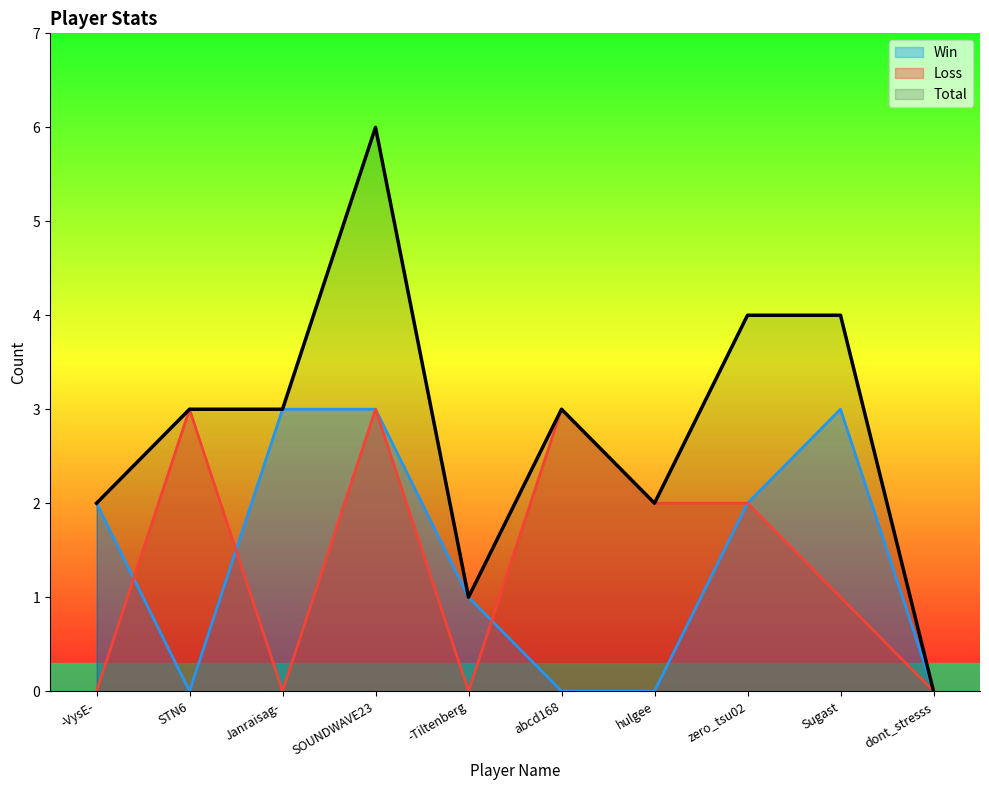

Reading left to right, transcribe all the data shown in this chart.

Total: -VysE-=2	STN6=3	Janraisag-=3	SOUNDWAVE23=6	-Tiltenberg=1	abcd168=3	hulgee=2	zero_tsu02=4	Sugast=4	dont_stresss=0
Win: -VysE-=2	STN6=0	Janraisag-=3	SOUNDWAVE23=3	-Tiltenberg=1	abcd168=0	hulgee=0	zero_tsu02=2	Sugast=3	dont_stresss=0
Loss: -VysE-=0	STN6=3	Janraisag-=0	SOUNDWAVE23=3	-Tiltenberg=0	abcd168=3	hulgee=2	zero_tsu02=2	Sugast=1	dont_stresss=0